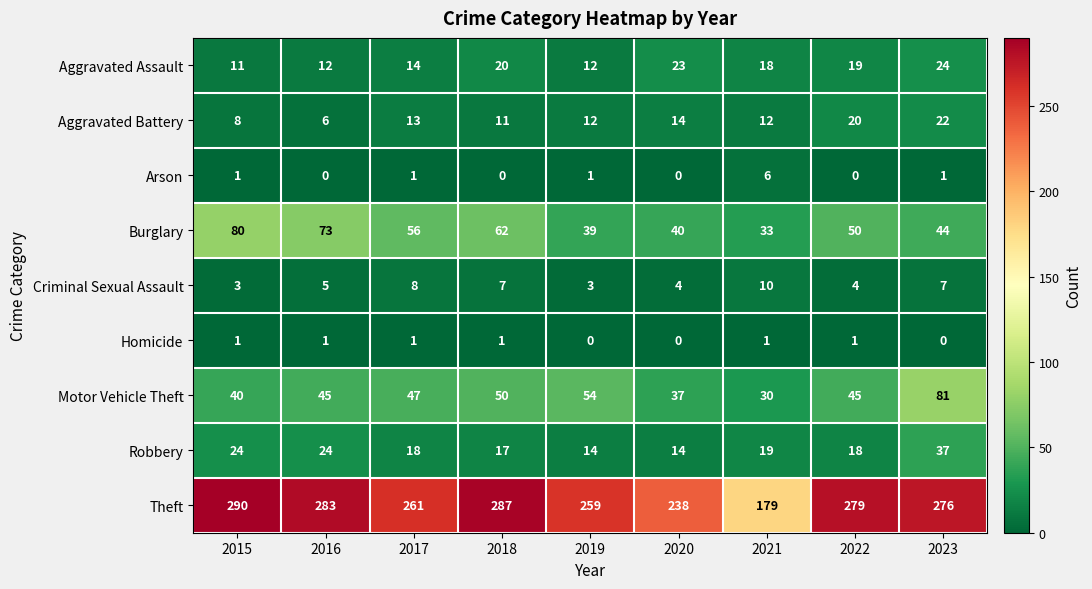

How many distinct data groups are displayed?

9